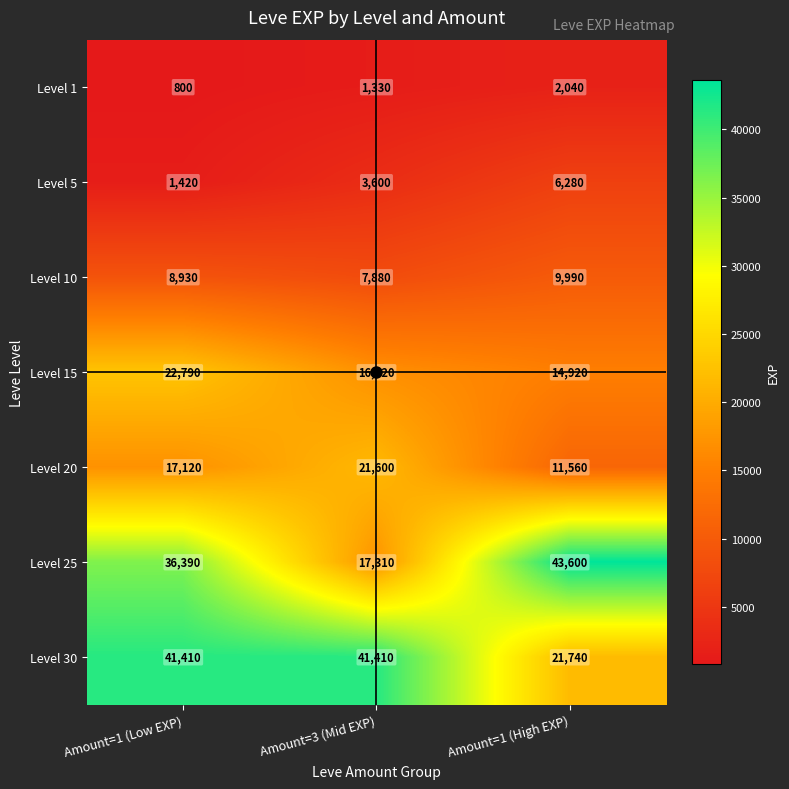

Rank the series by their maximum value, from lowest to highest.

Level 1, Level 5, Level 10, Level 20, Level 15, Level 30, Level 25